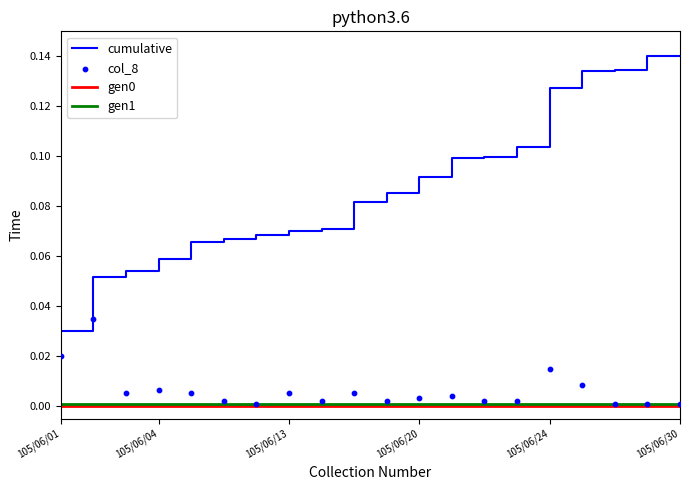

At how many categories does at least one series exceed 0?

20